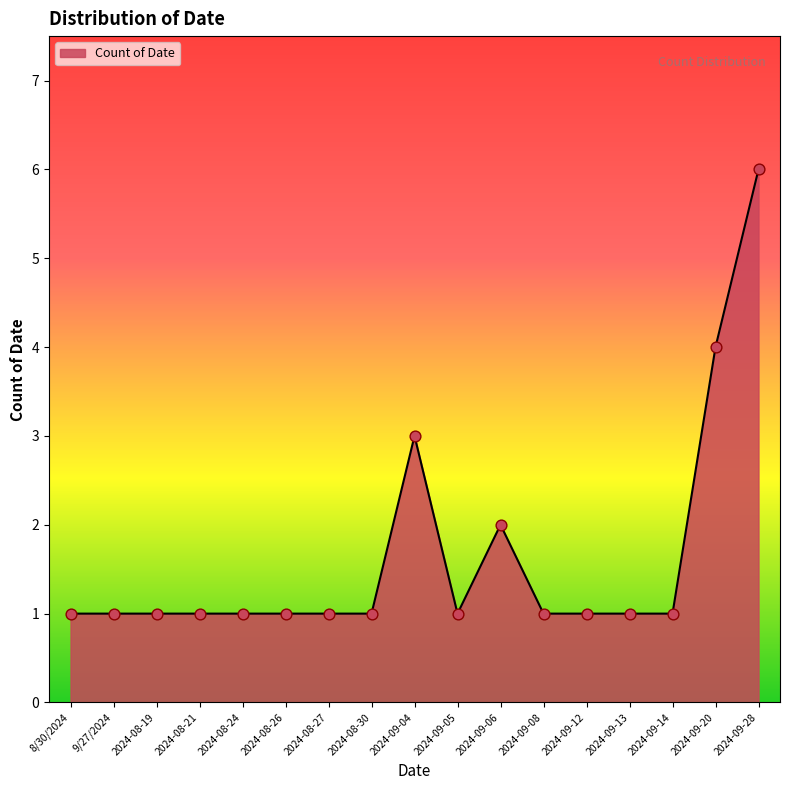

What is the ratio of the value at 2024-08-27 to the value at 2024-08-30?

1.0